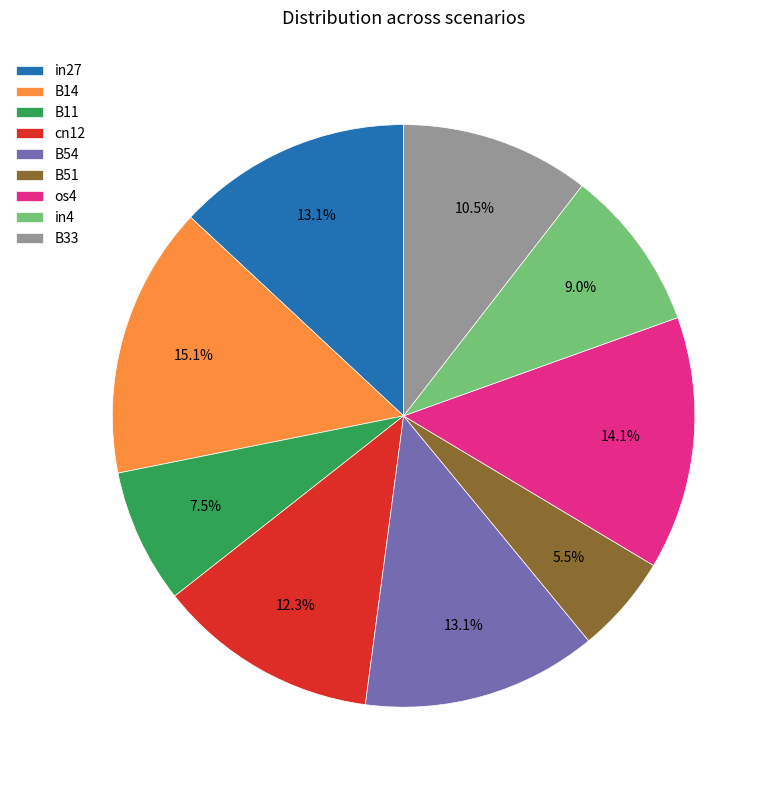

Count the number of slices in the pie.

9